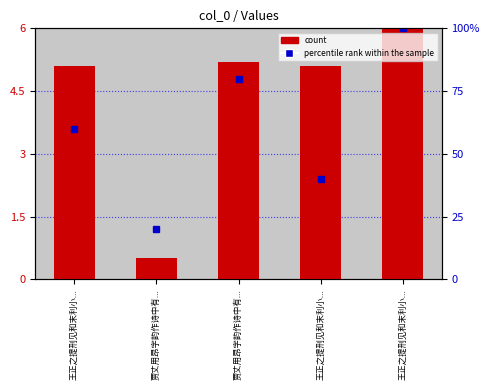

Which category has the lowest value across all series?

贾丈用昂字韵作诗中有...